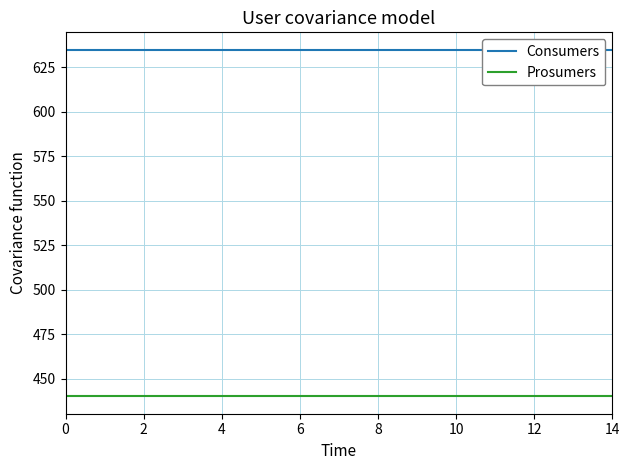

What is the label of the 6th point from the left?

10